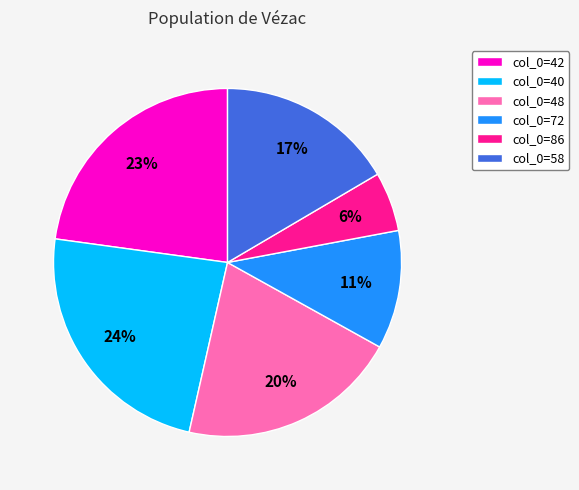

Rank the categories by value from highest to lowest.

col_0=40, col_0=42, col_0=48, col_0=58, col_0=72, col_0=86